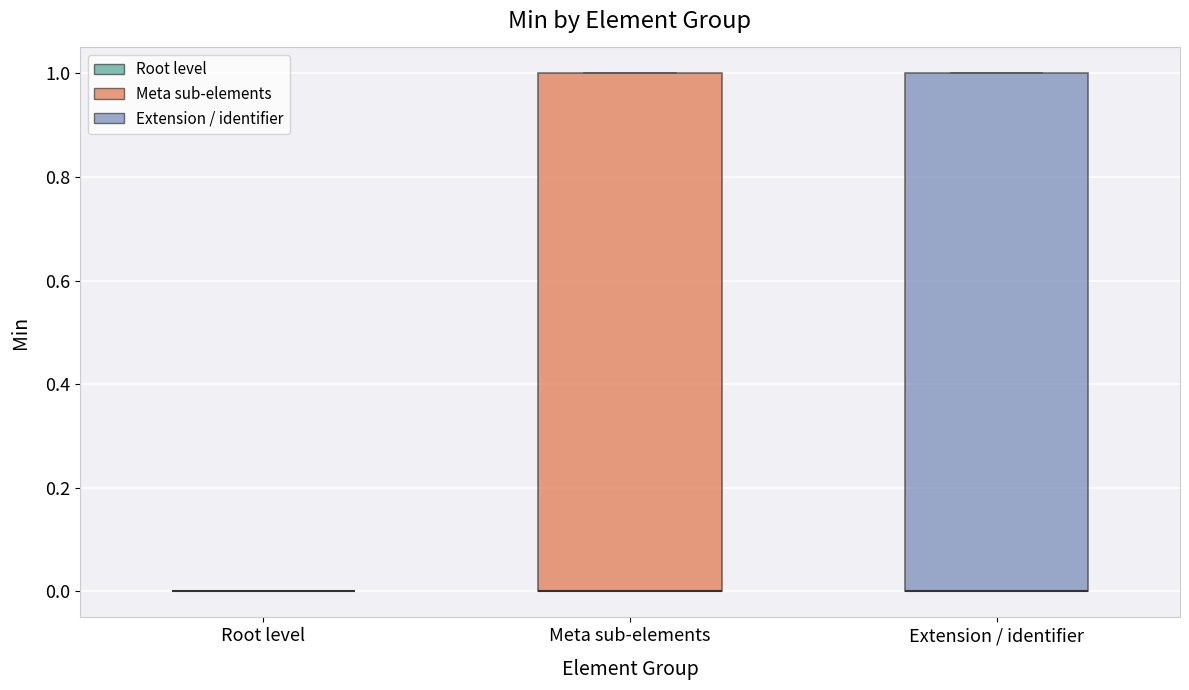

Reading left to right, read every box against the y-axis: the position of its median line, the range the box covers, and the ends of its whiskers. The values are not printed on the chart, so give them approximately, as read against the axis.

Root level: box collapsed to a line at 0, whiskers 0 to 0
Meta sub-elements: median 0 (drawn on the box's lower edge), box 0 to 1, whiskers 0 to 1
Extension / identifier: median 0 (drawn on the box's lower edge), box 0 to 1, whiskers 0 to 1